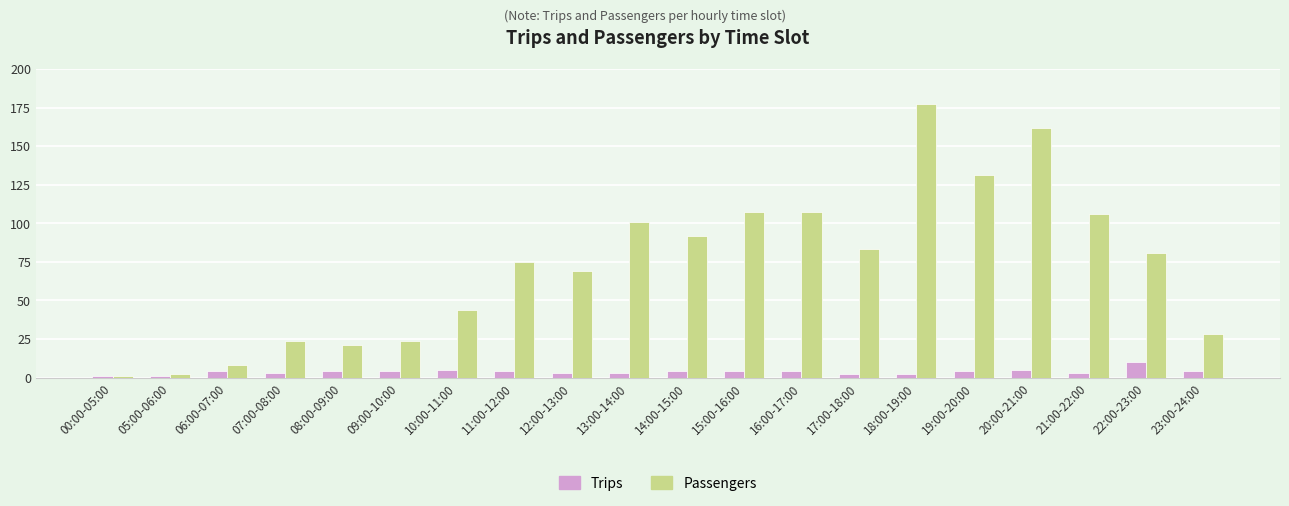

Which series has the largest range (max minus min)?

Passengers